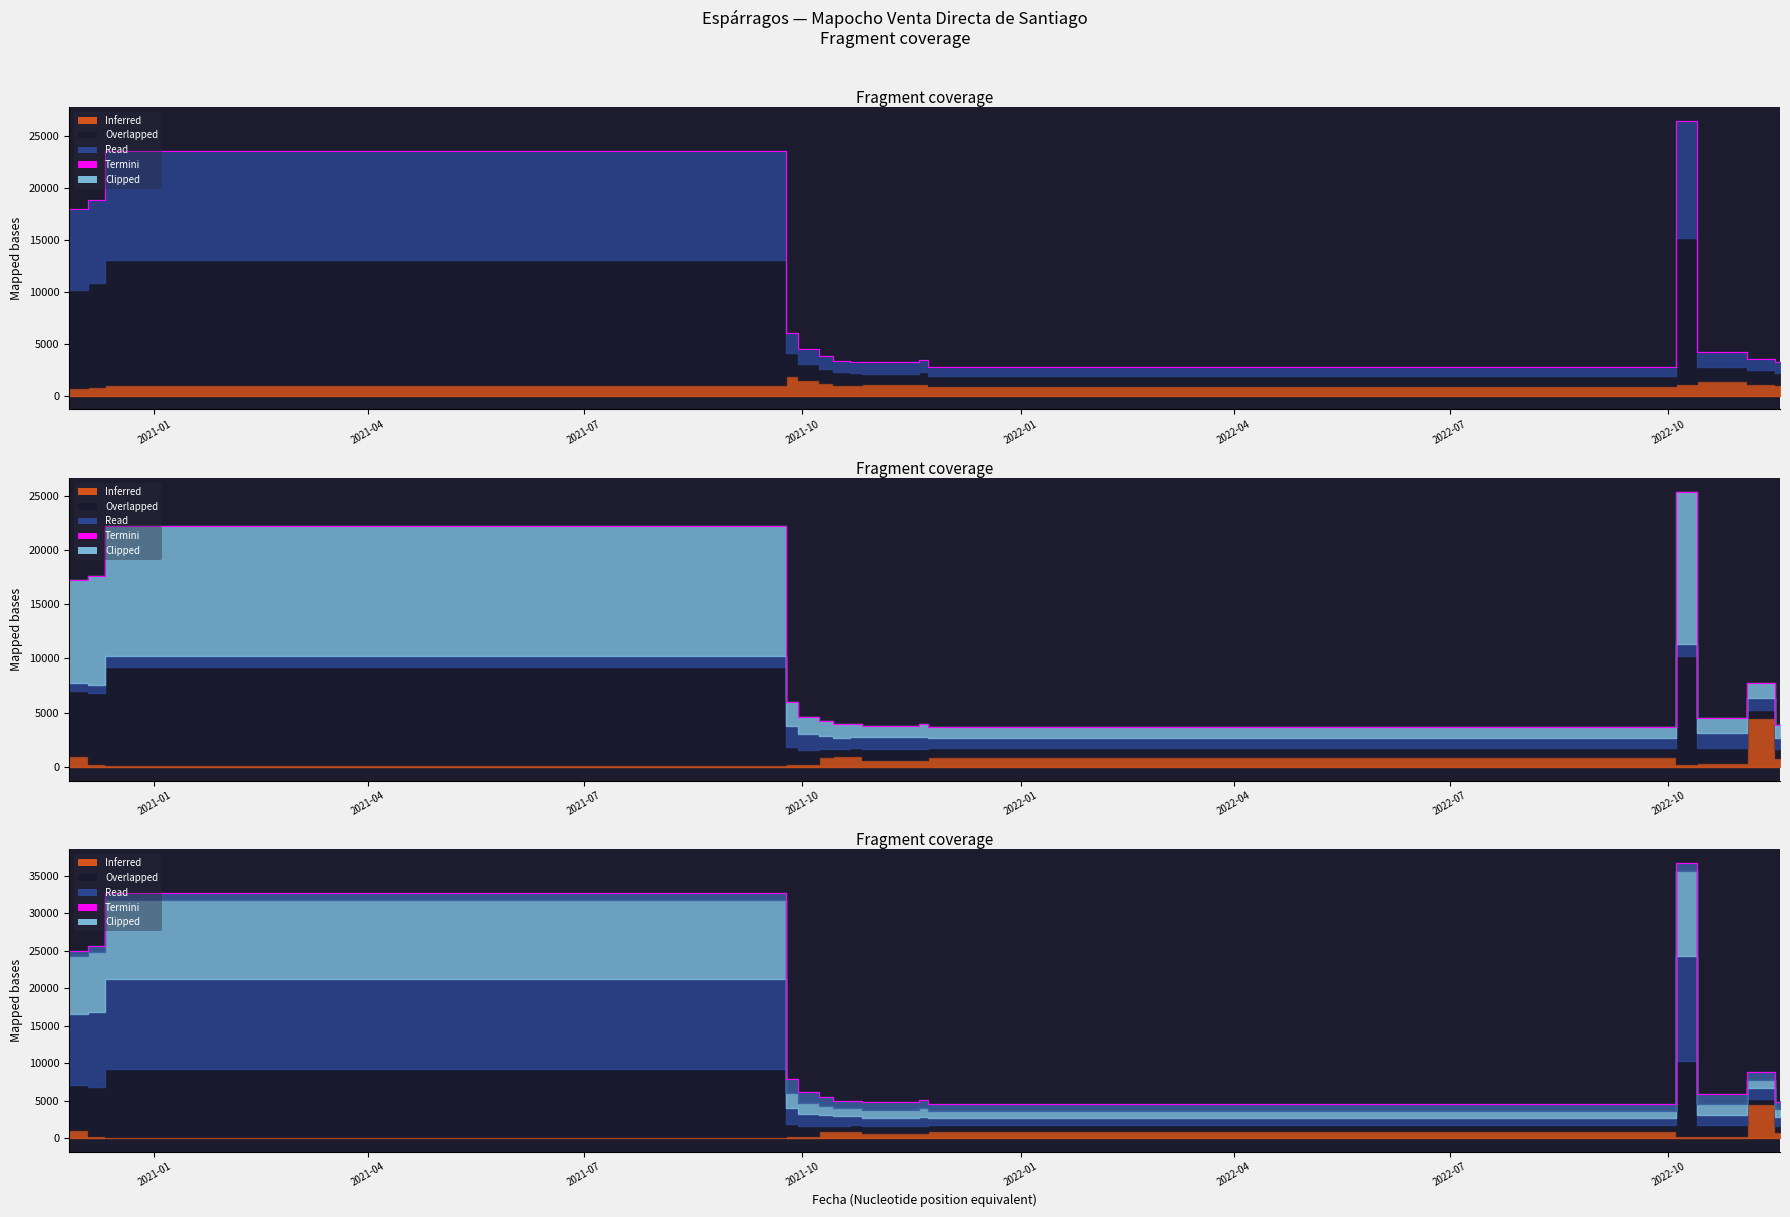

True or false: there are more than 0 points higher than both neighbors.

True